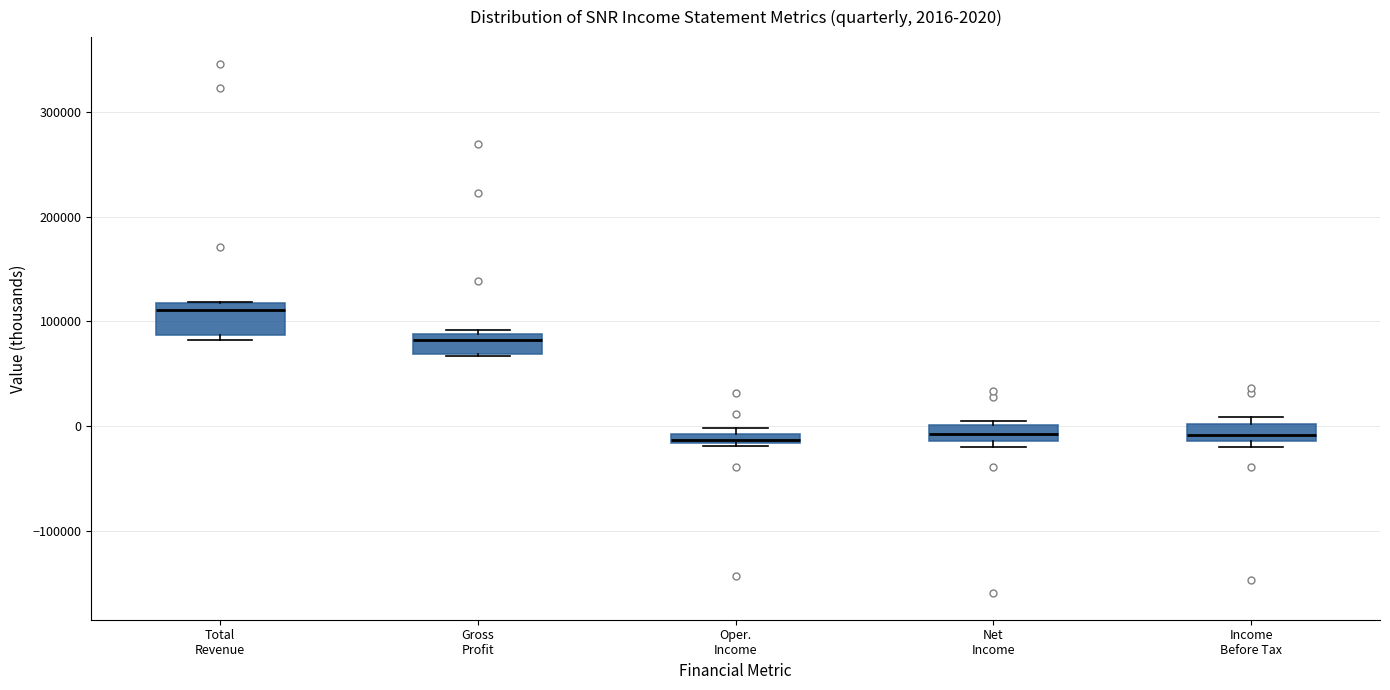

Which box is the tallest, from its lower edge to its upper edge?

Total Revenue